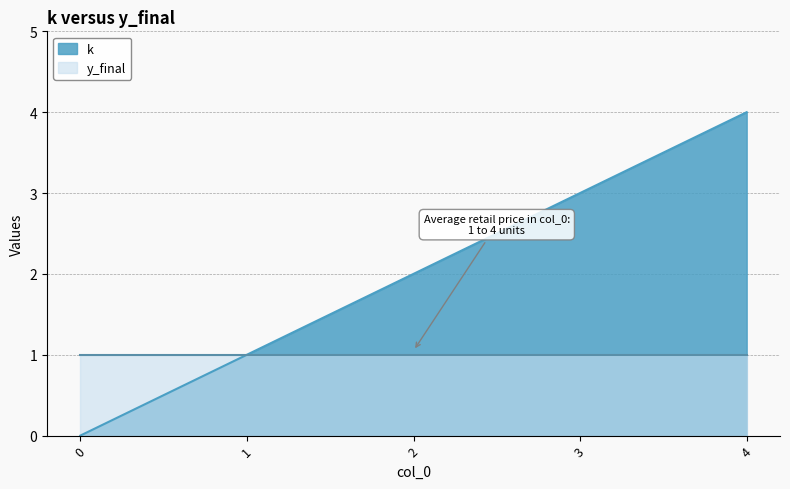

What is the change in value from 3 to 4?

+1